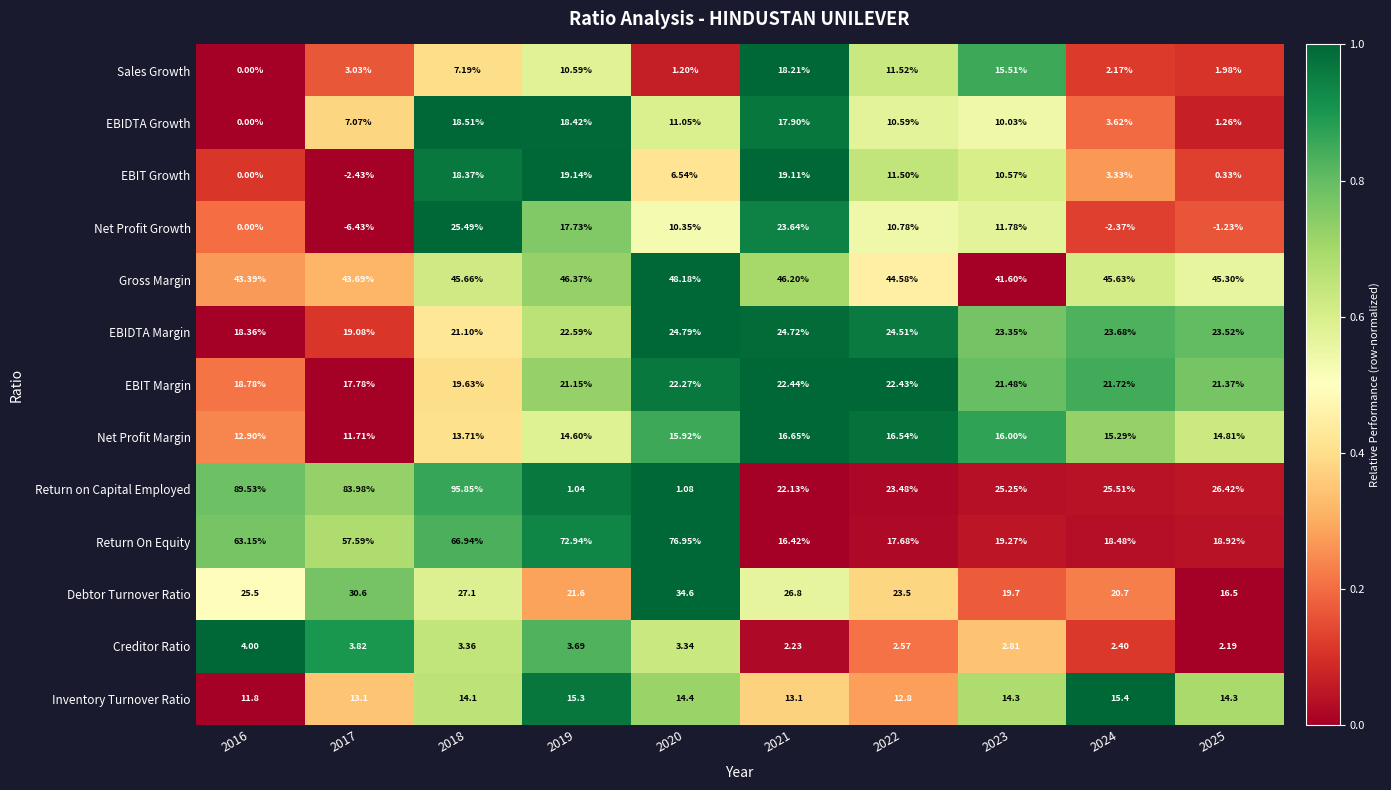

Is the value of Sales Growth at 2024 greater than the value of Creditor Ratio at 2019?

No